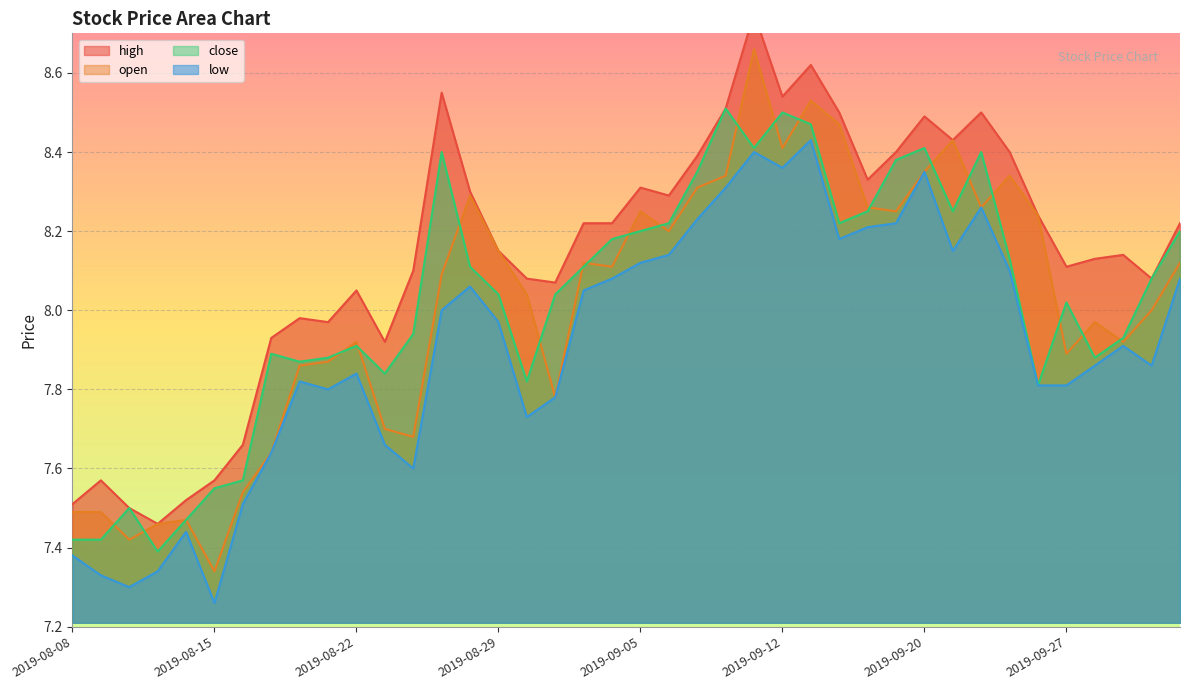

How many interior local valleys does the low series have?

9